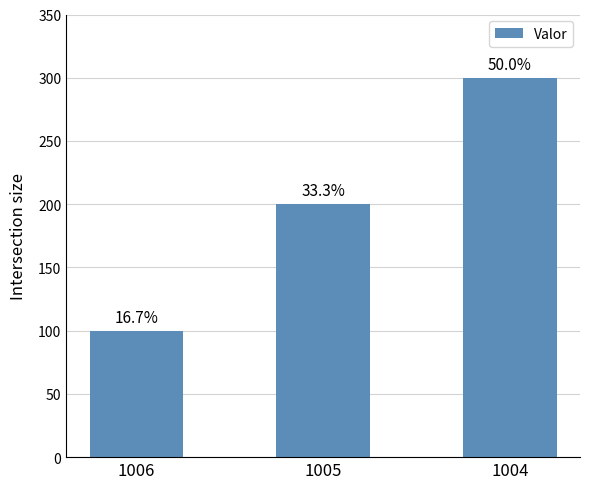

True or false: the data shows 437 at 1004.

False